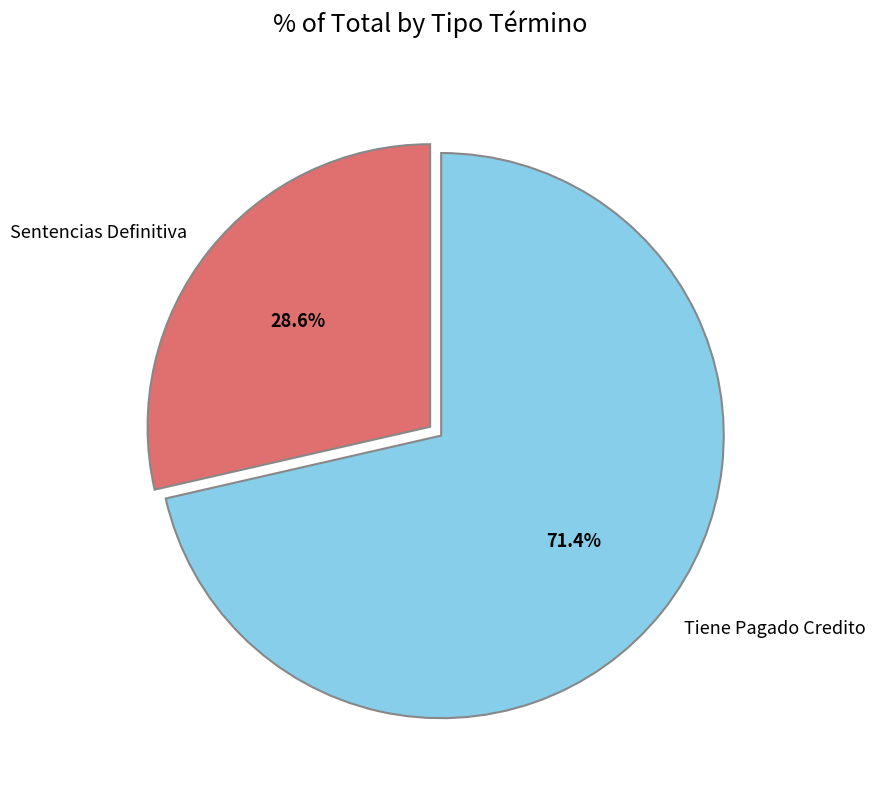

Which category has the biggest portion of the pie?

Tiene Pagado Credito